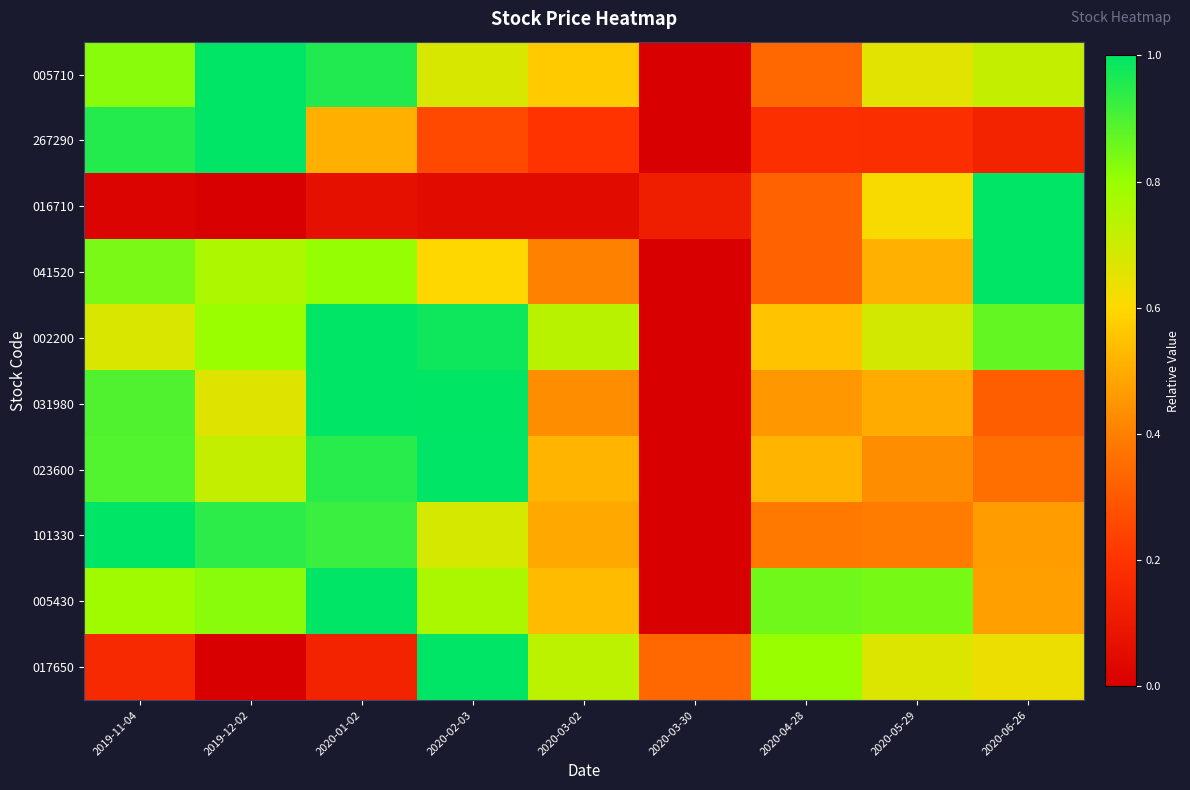

At 2020-05-29, list the series in order from smallest to largest.

267290, 101330, 023600, 031980, 041520, 016710, 005710, 017650, 002200, 005430